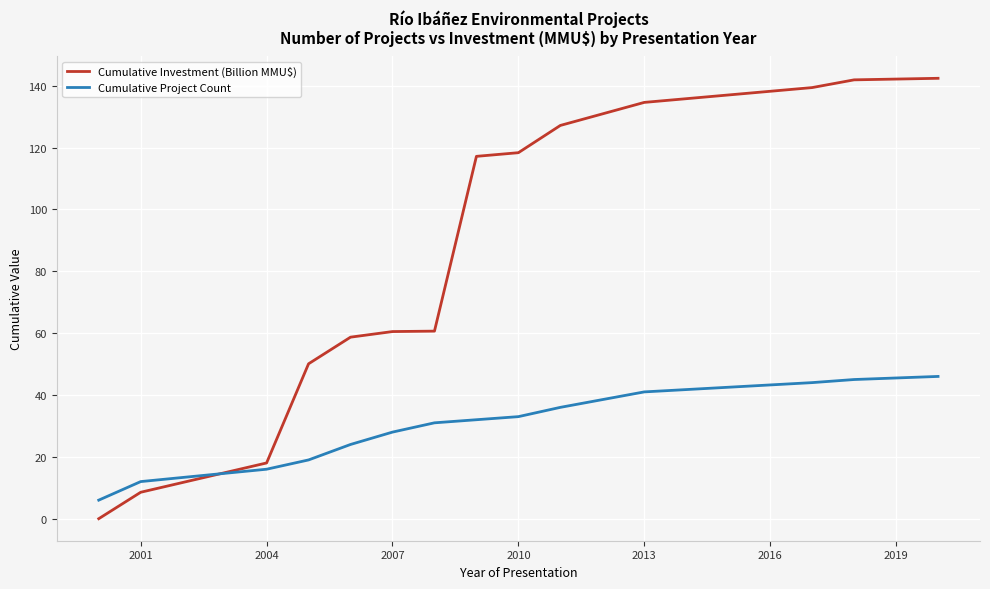

After their last crossing, which series has the higher values: Cumulative Project Count or Cumulative Investment (Billion MMU$)?

Cumulative Investment (Billion MMU$)